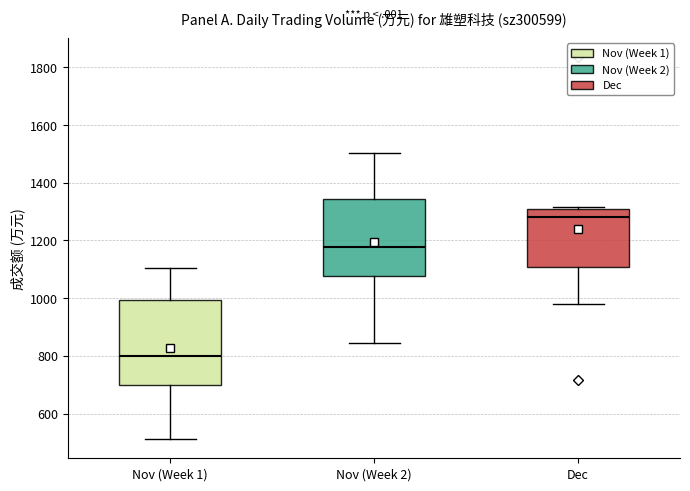

Reading left to right, read every box against the y-axis: the position of its median line, the range the box covers, and the ends of its whiskers. The values are not printed on the chart, so give them approximately, as read against the axis.

Nov (Week 1): median 800, box 700 to 1000, whiskers 520 to 1100
Nov (Week 2): median 1180, box 1080 to 1340, whiskers 840 to 1500
Dec: median 1280, box 1100 to 1320, whiskers 980 to 1320